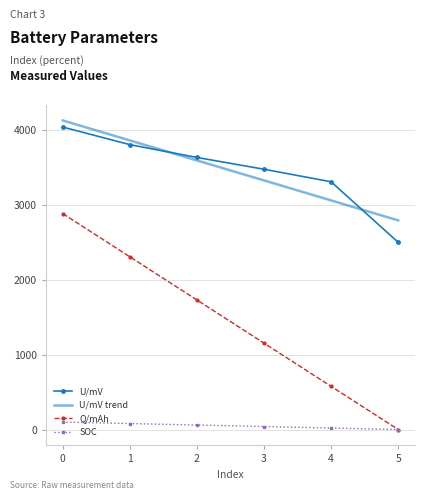

Which series has the widest spread of values?

Q/mAh